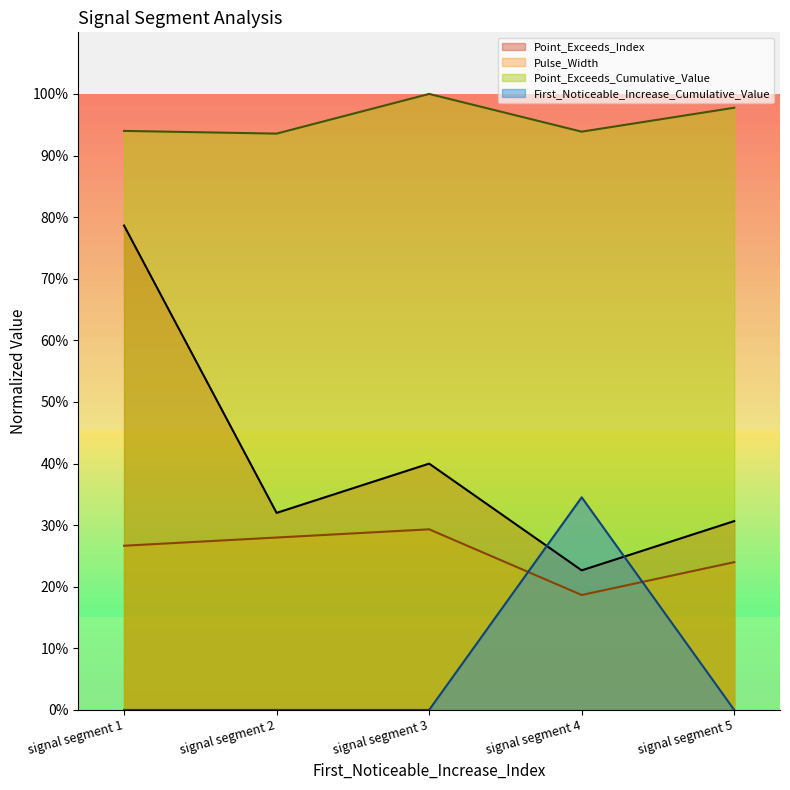

Reading left to right, transcribe all the data shown in this chart.

Point_Exceeds_Index: 0.8	0.3	0.4	0.2	0.3
Pulse_Width: 0.3	0.3	0.3	0.2	0.2
Point_Exceeds_Cumulative_Value: 0.9	0.9	1.0	0.9	1.0
First_Noticeable_Increase_Cumulative_Value: 0.0	0.0	0.0	0.3	0.0